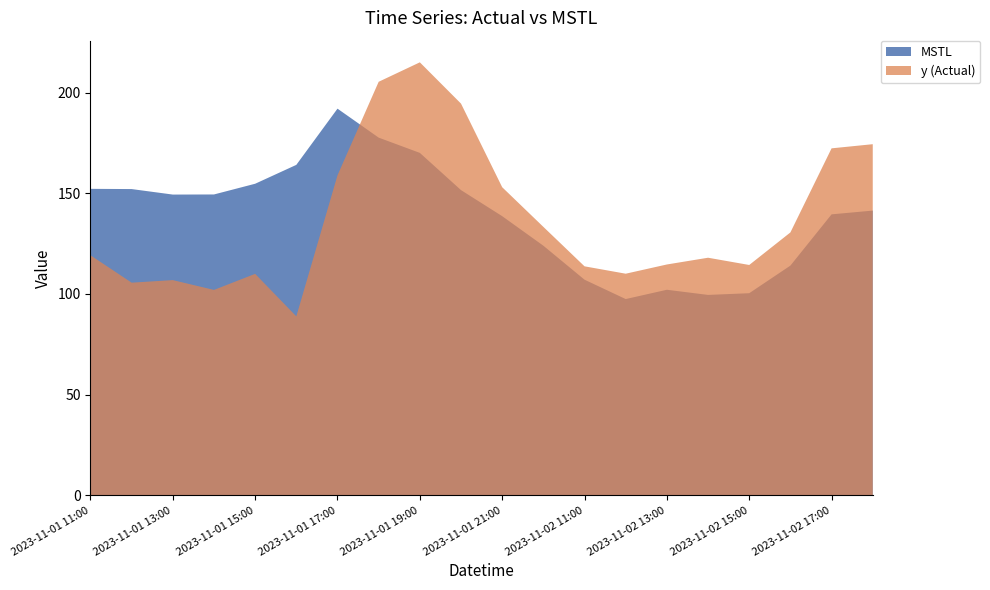

Reading left to right, extract all data points from this chart.

MSTL: 152.2	152.1	149.4	149.4	154.7	164.1	192.0	177.6	170.0	151.6	138.6	124.0	107.1	97.5	102.1	99.5	100.4	114.1	139.5	141.4
y: 119.2	105.6	106.9	102.0	110.0	88.9	158.9	205.3	215.0	194.5	153.0	133.3	113.7	110.1	114.7	118.0	114.4	130.6	172.3	174.4